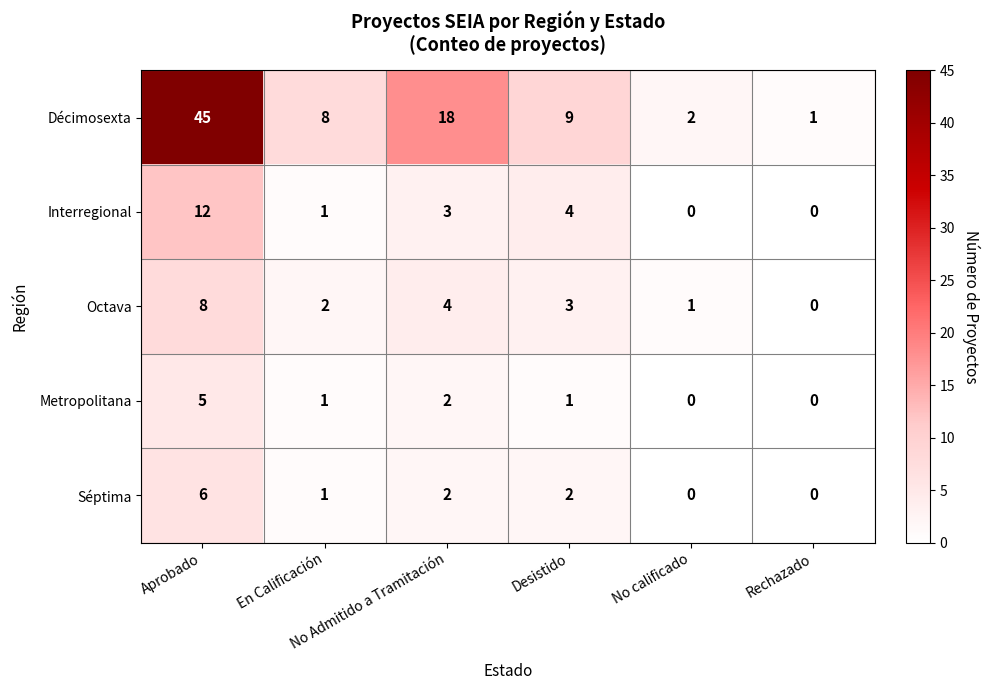

Which series has the widest spread of values?

Décimosexta